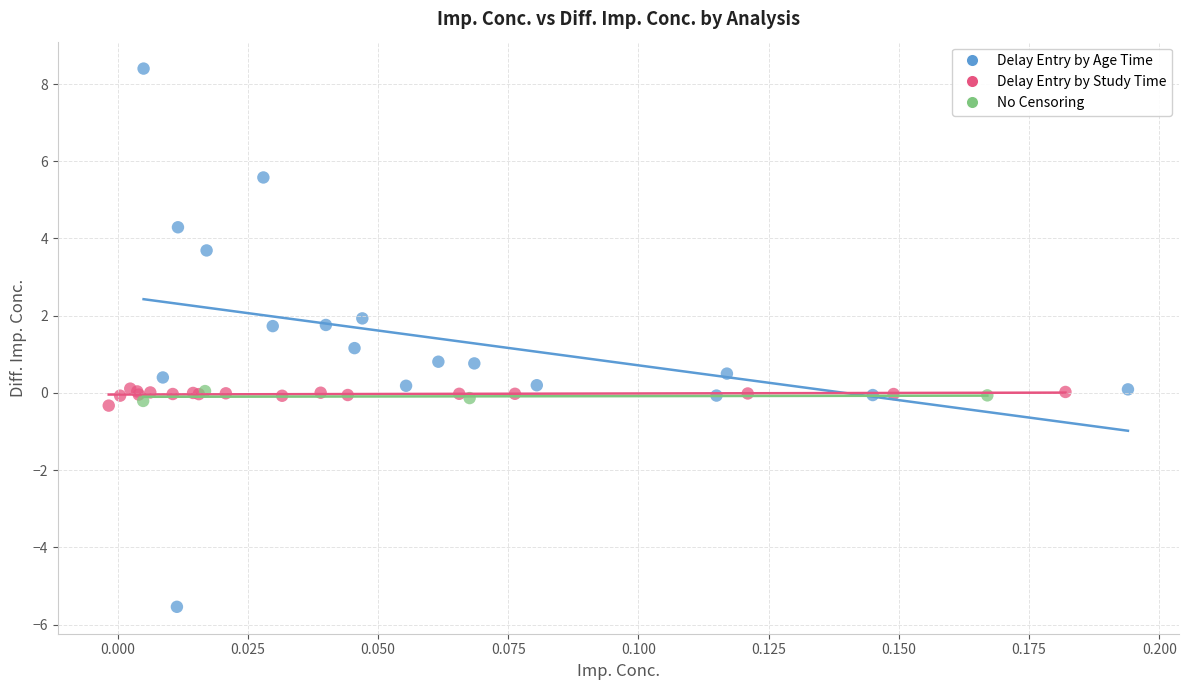

Which series reaches the maximum Y coordinate?

Delay Entry by Age Time